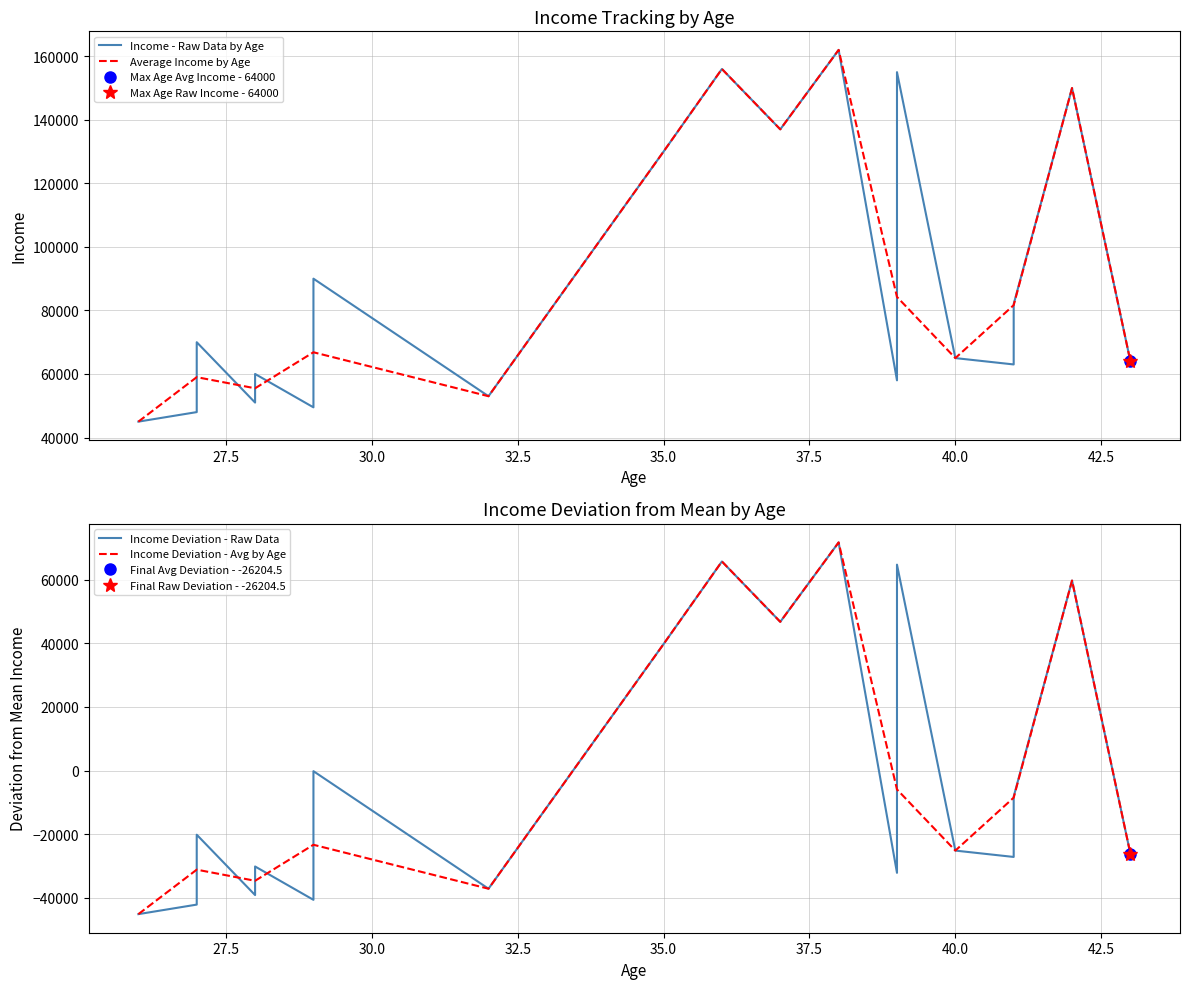

What is the label of the 14th point from the right?

32